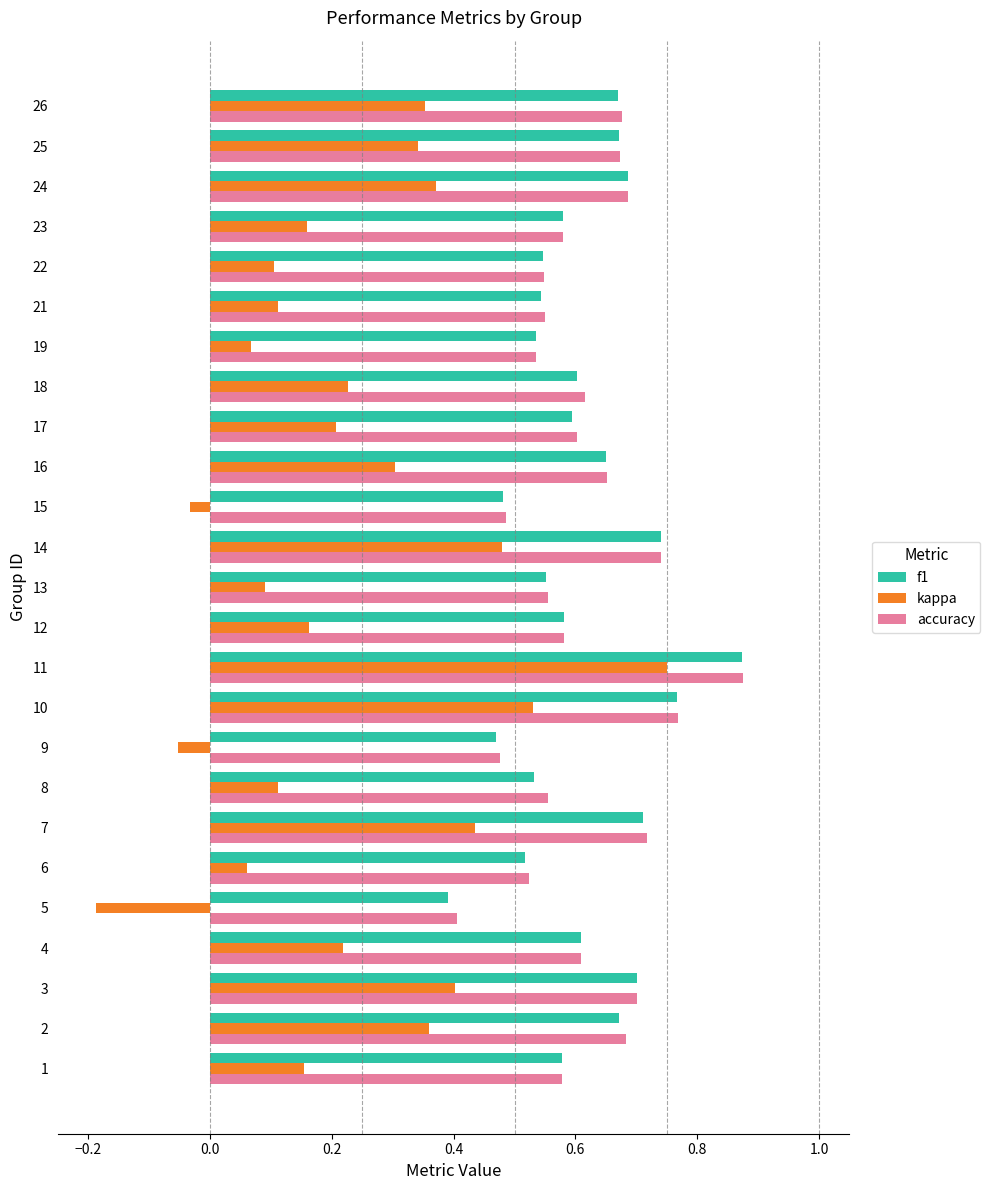

Which label corresponds to the smallest value in the chart?

5